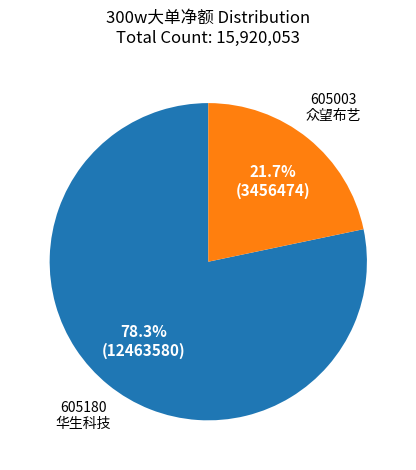

To the nearest percent, what percentage of the pie is 605003 众望布艺?

22%